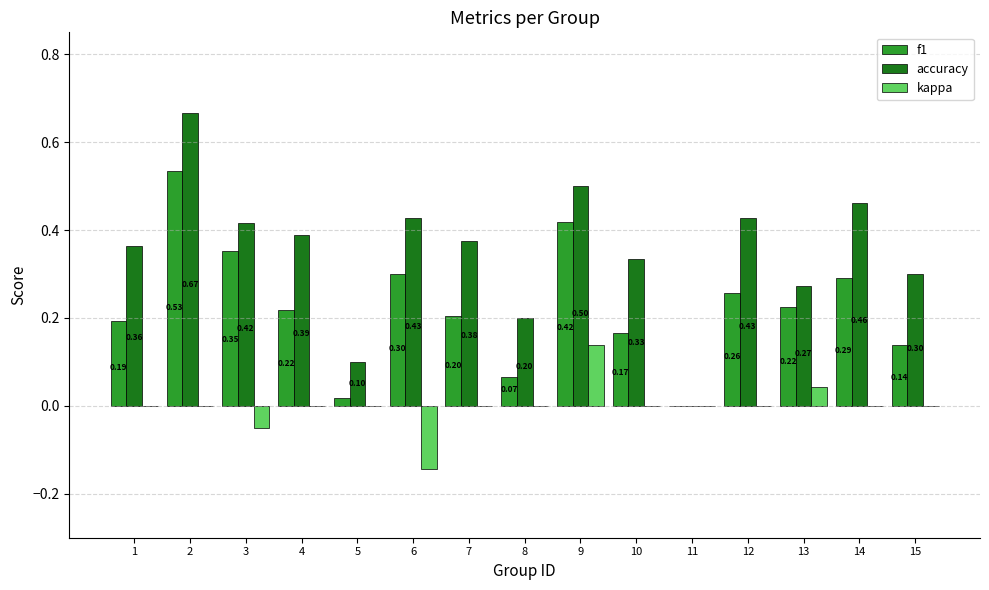

True or false: kappa has a value of 0.0 at 7.

True